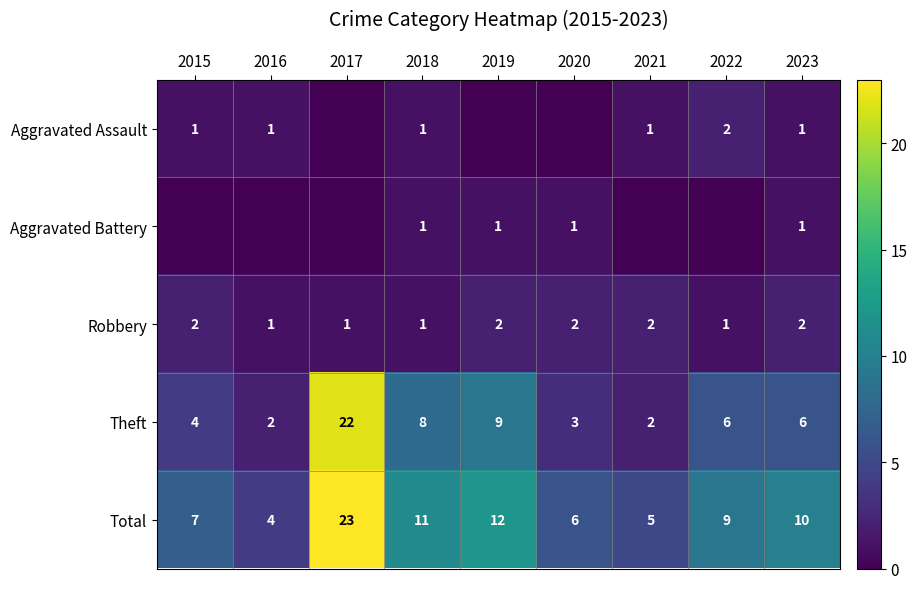

At which label does Total first exceed 9?

2017